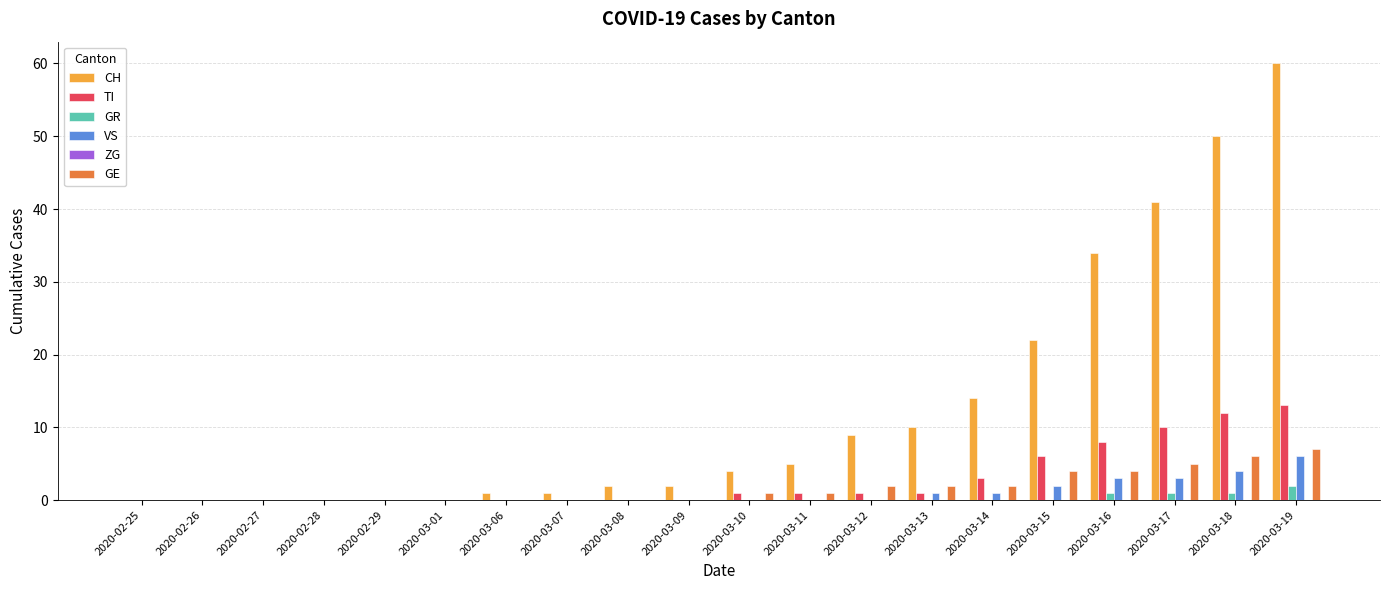

The VS series shows 3 at 2020-02-27. True or false?

False